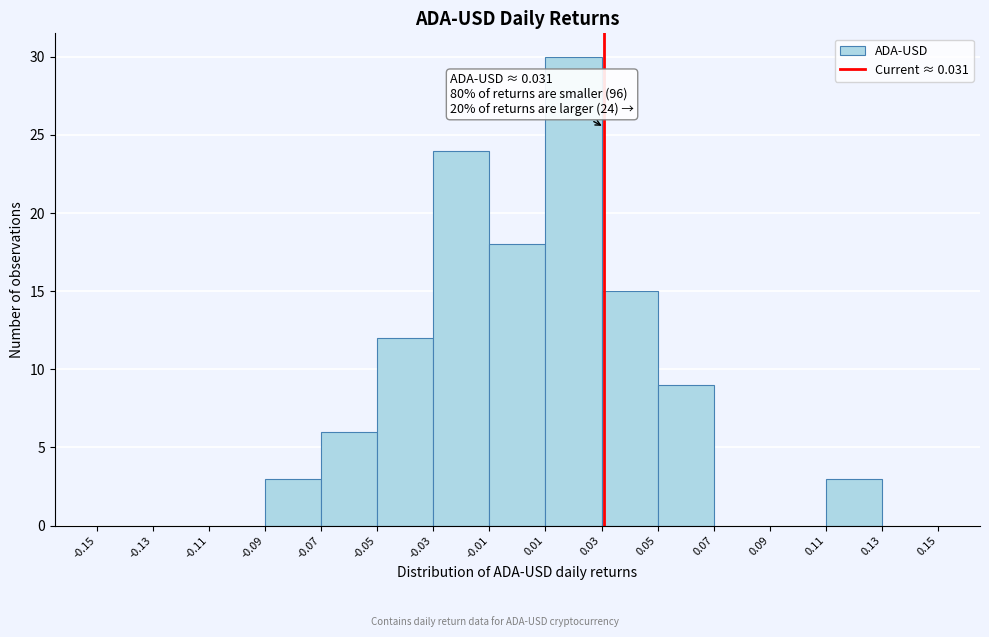

Over which range of the x-axis is the bar tallest?

0.01 to 0.03